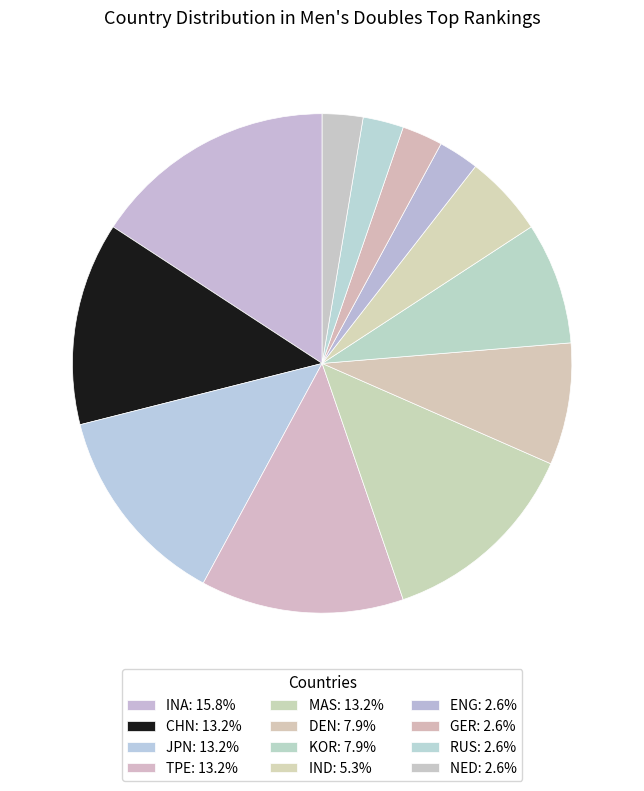

Does MAS account for over 50% of the chart?

No